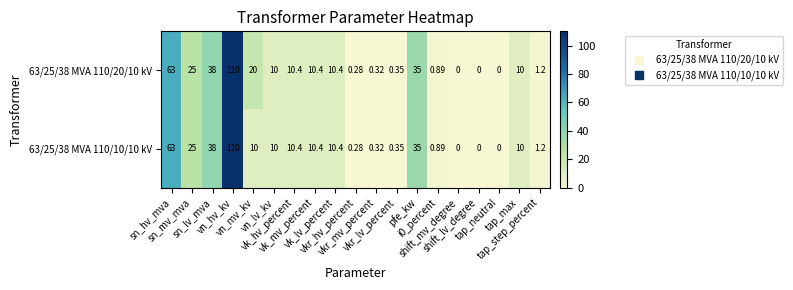

What is the total value across all series at vk_mv_percent?

20.8